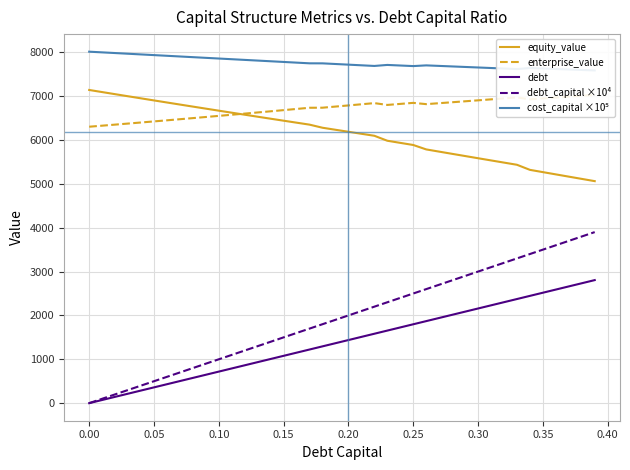

In enterprise_value, how many points are higher than both neighbors (excluding endpoints)?

3